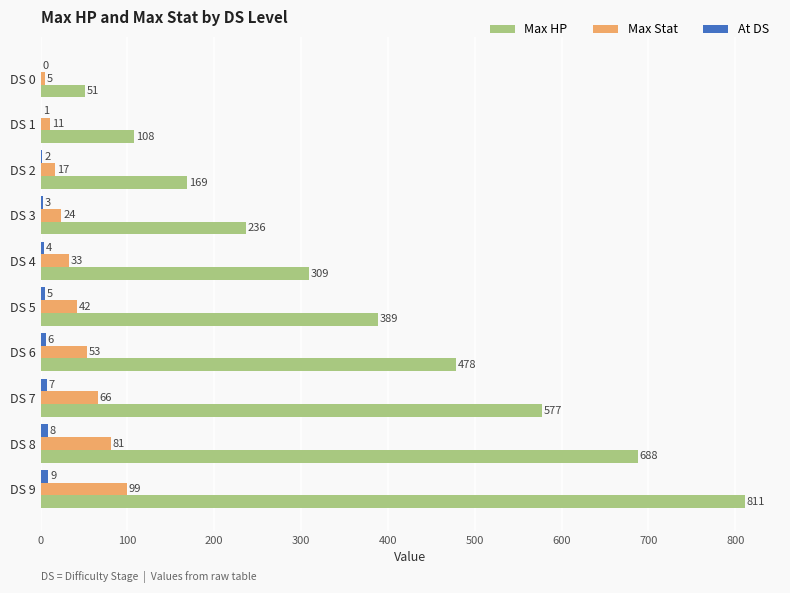

What is the sum of the Max Stat values at DS 7 and DS 1?

77